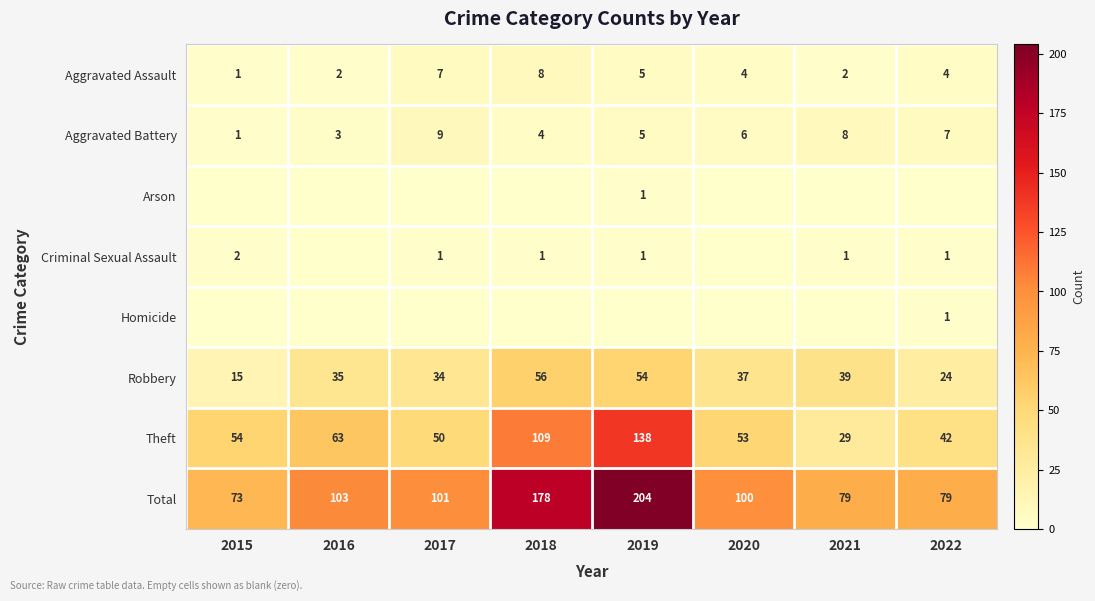

The Aggravated Battery series shows 7 at 2022. True or false?

True